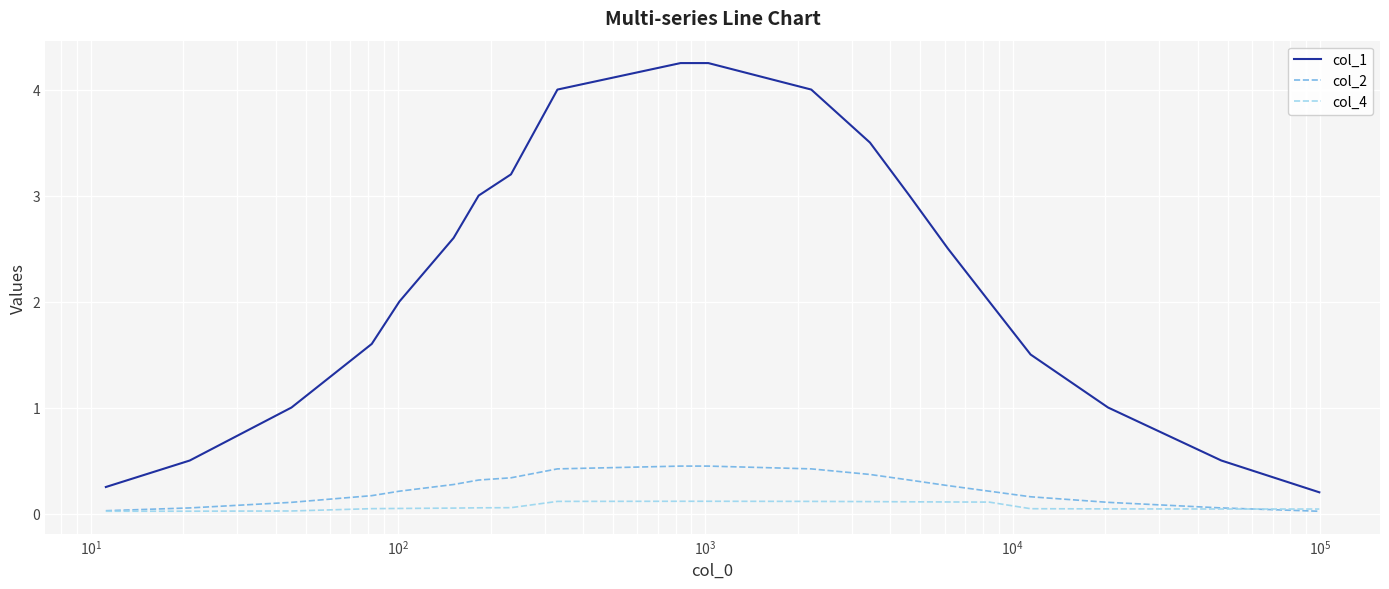

List the series in order of their peak value, highest first.

col_1, col_2, col_4